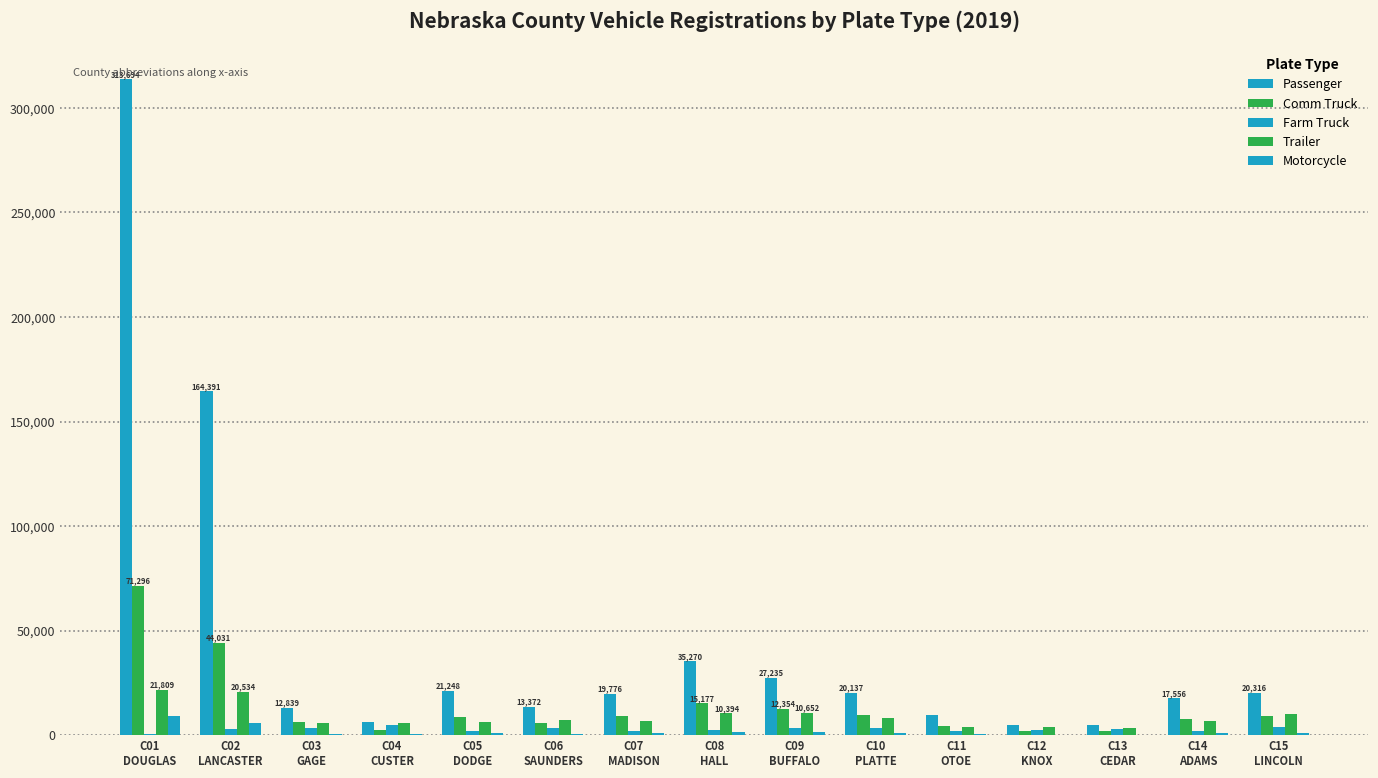

How many data points does each series have?

15